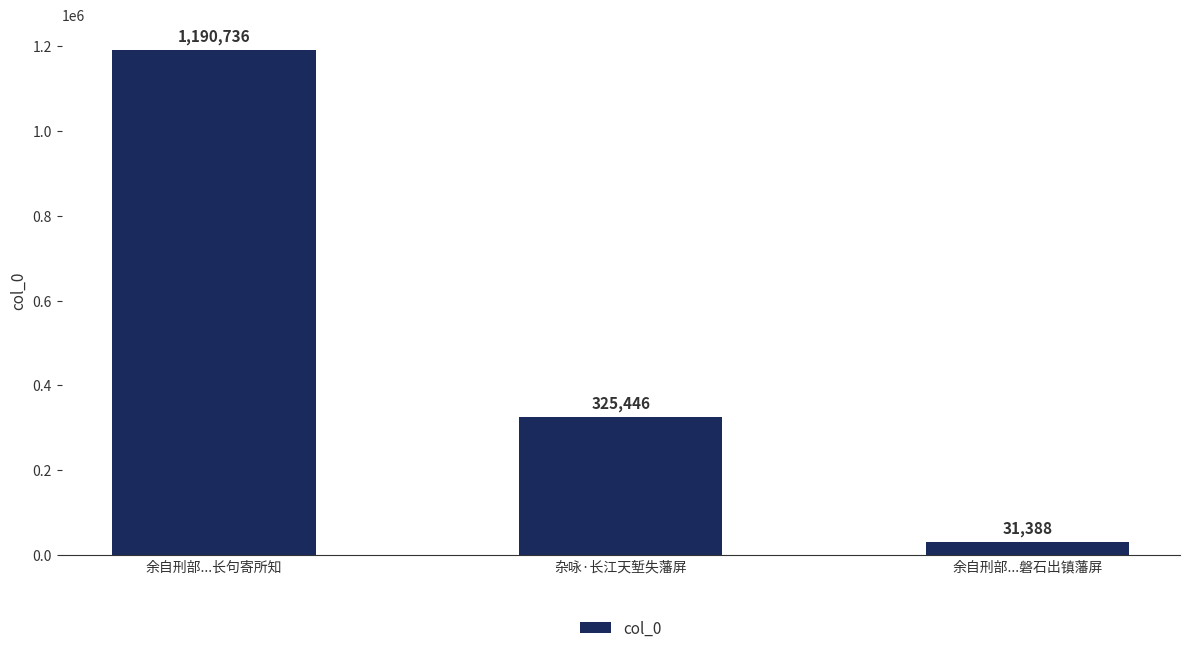

Rank the categories by value from highest to lowest.

余自刑部...长句寄所知, 杂咏·长江天堑失藩屏, 余自刑部...磐石出镇藩屏